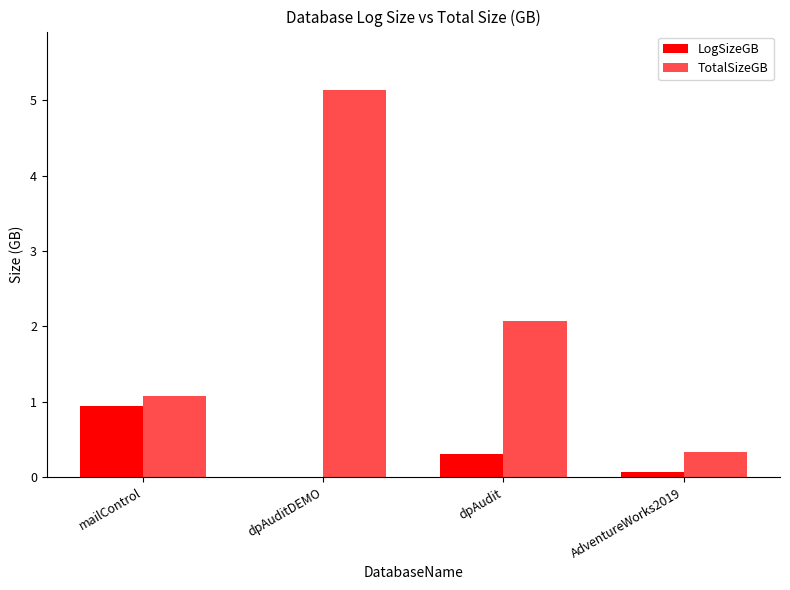

How many categories are shown in the chart?

4